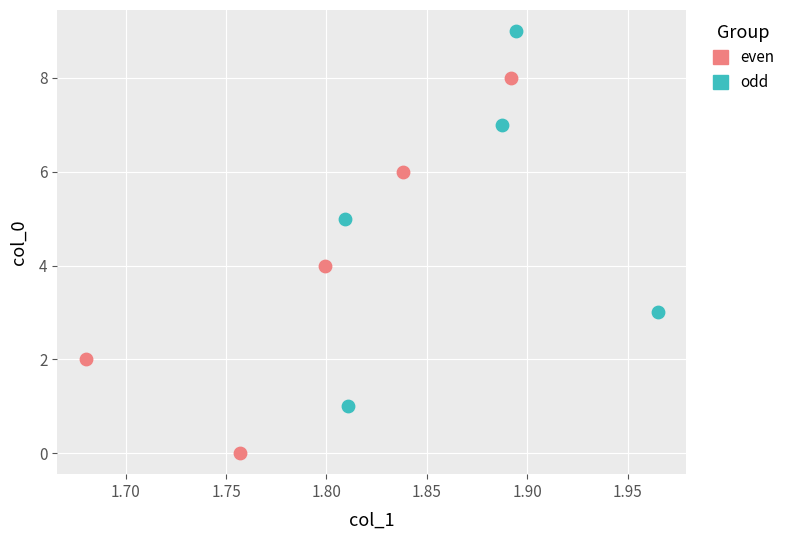

What are all the series names shown in the legend?

even, odd